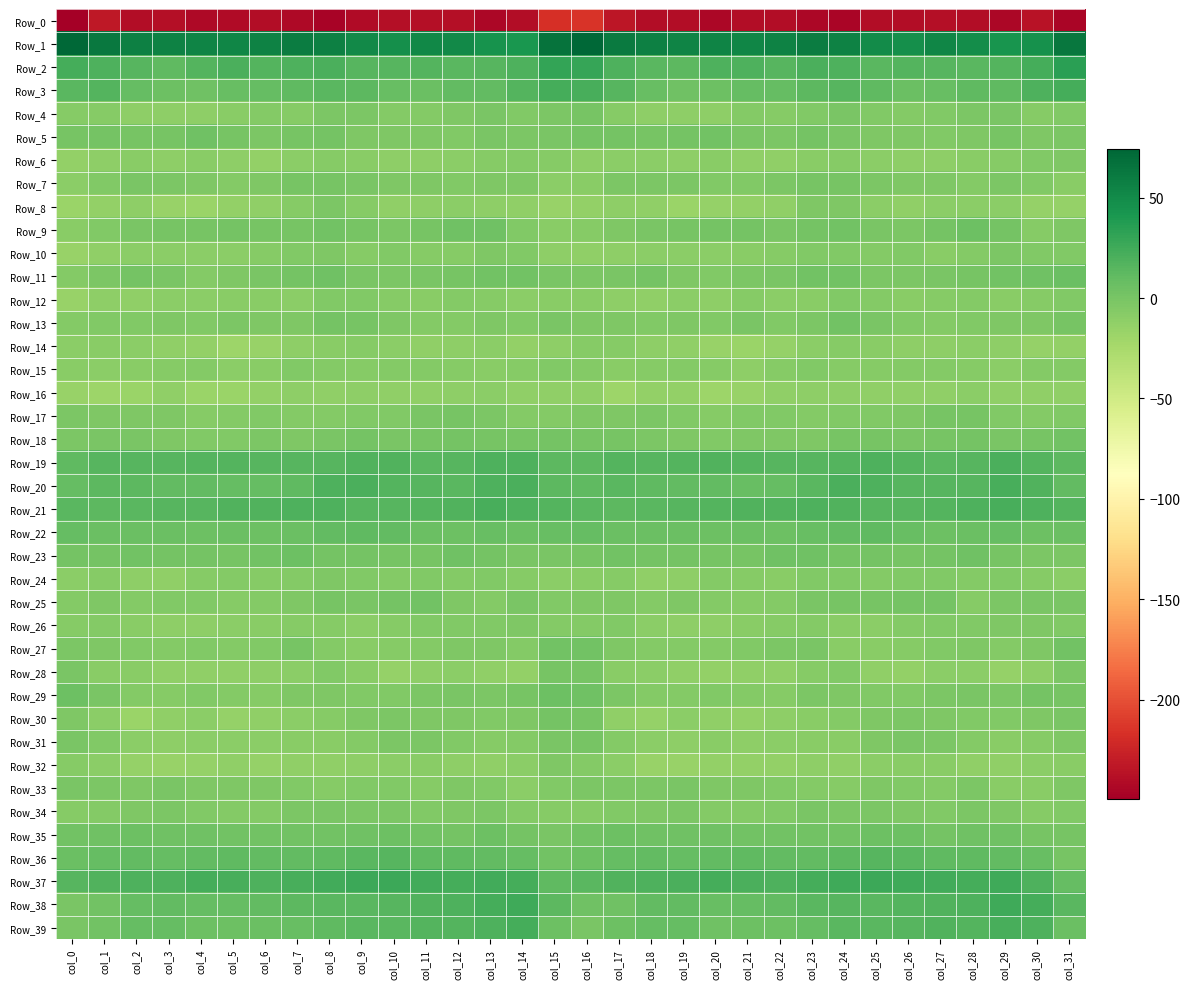

At which category is the sum across all series the highest?

col_24